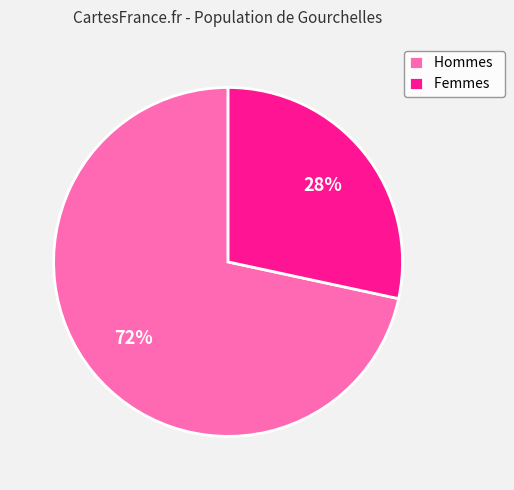

How many slices are in this pie chart?

2